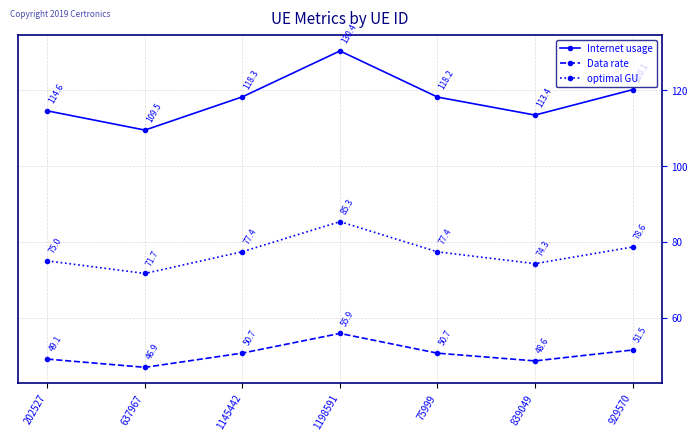

List the series in order of their overall mean, lowest first.

Data rate, optimal GU, Internet usage